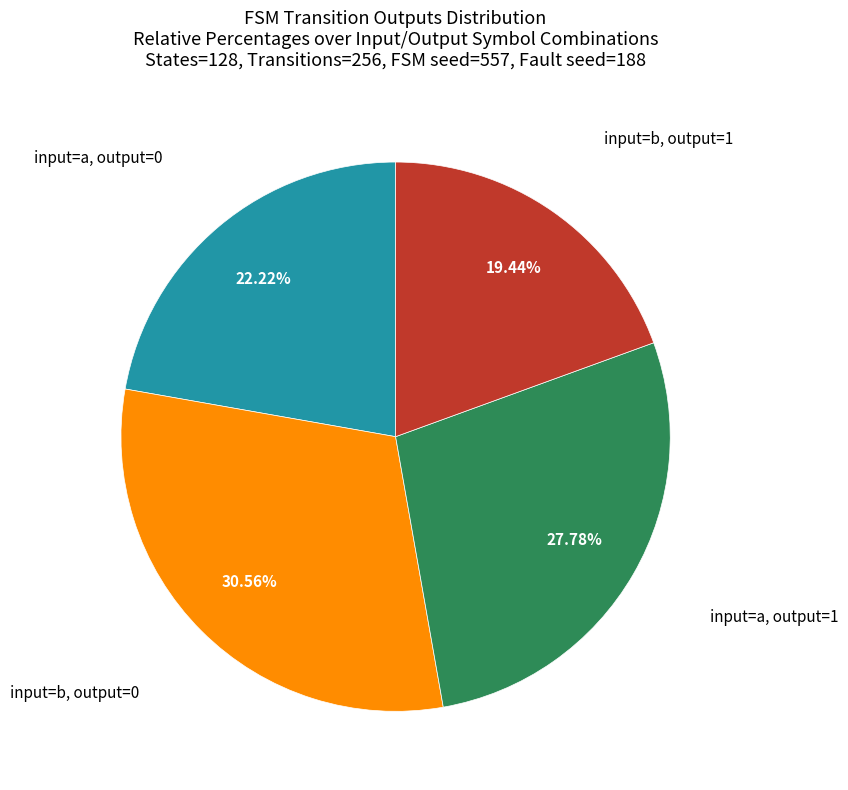

How many slices are in this pie chart?

4